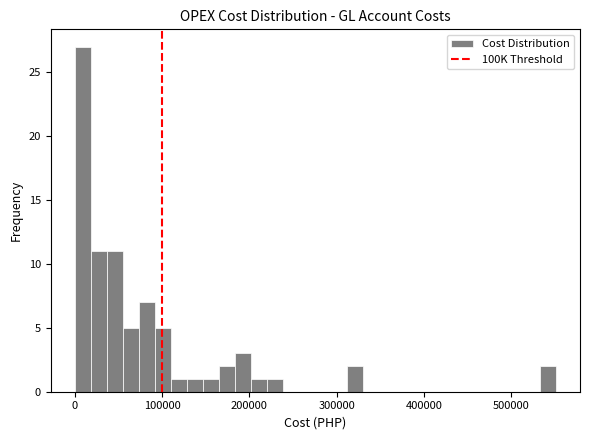

Read against the x-axis, roughly where is the centre of the tallest bar?

10000